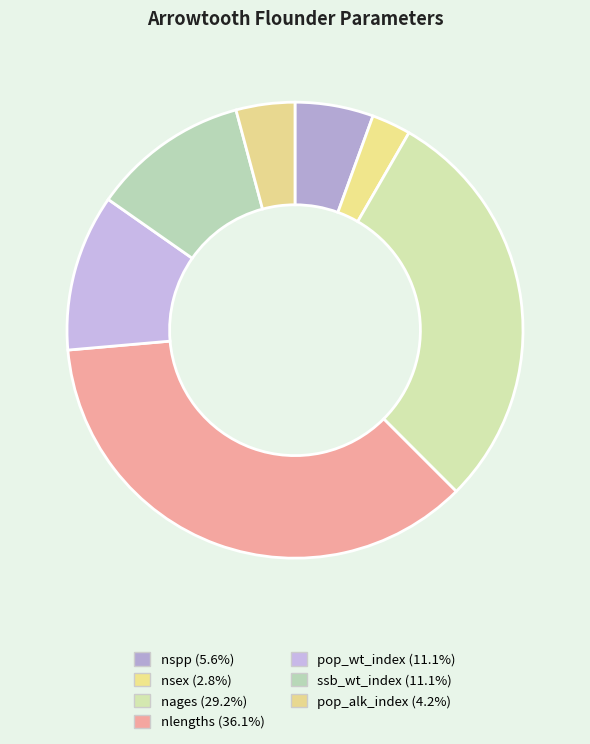

Count the number of slices in the pie.

7